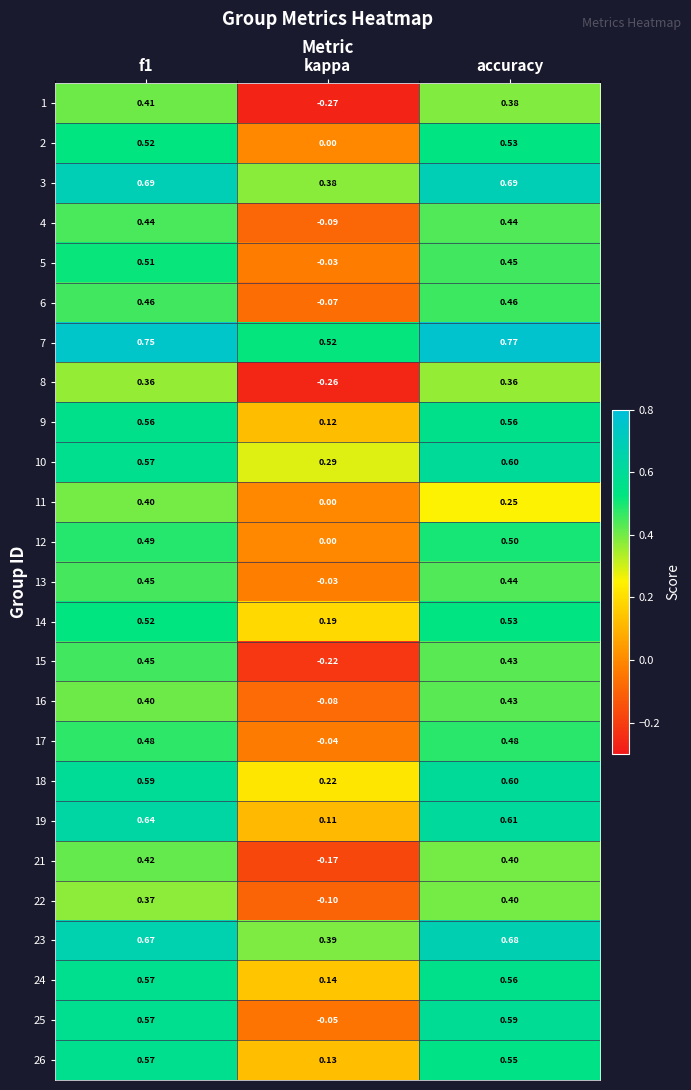

How many categories are shown in the chart?

3